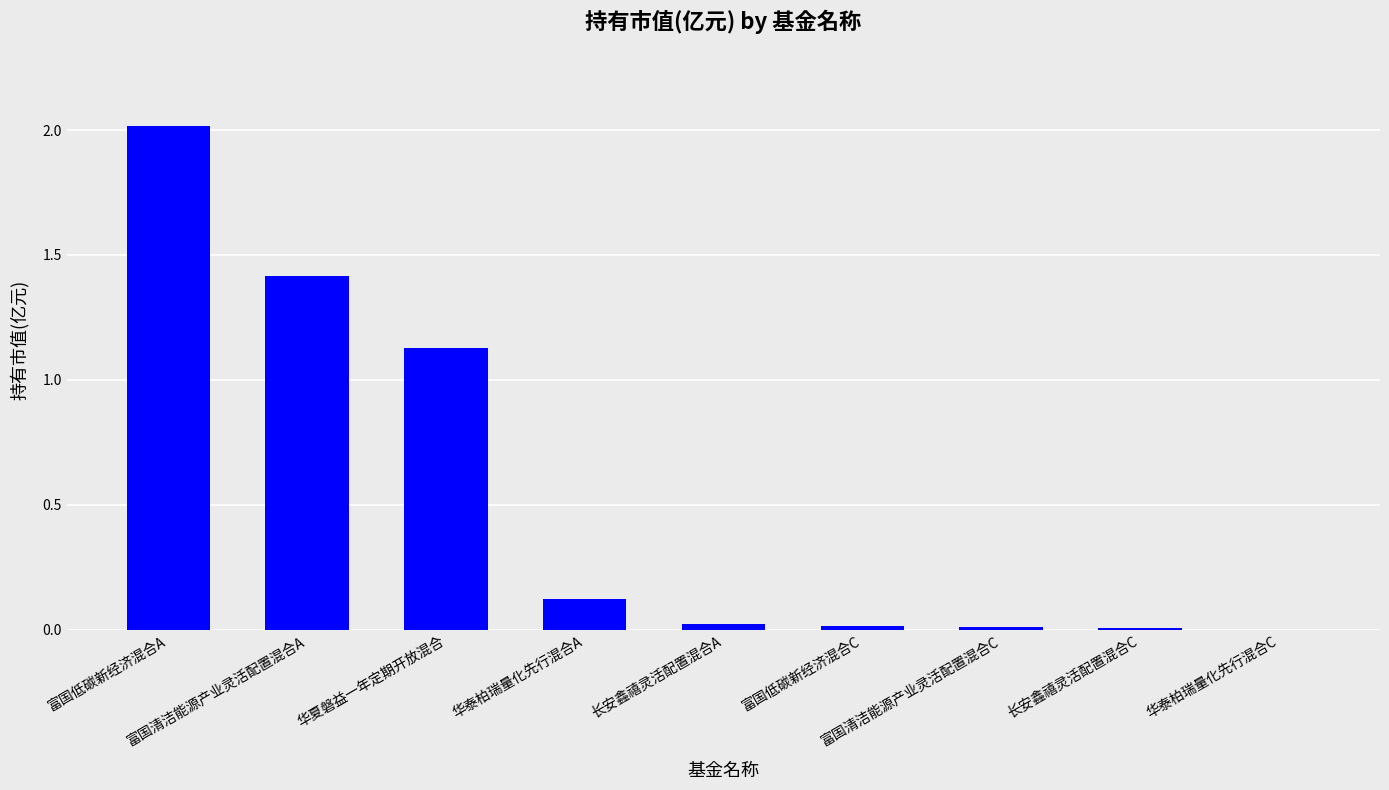

What is the sum of all values?

4.7